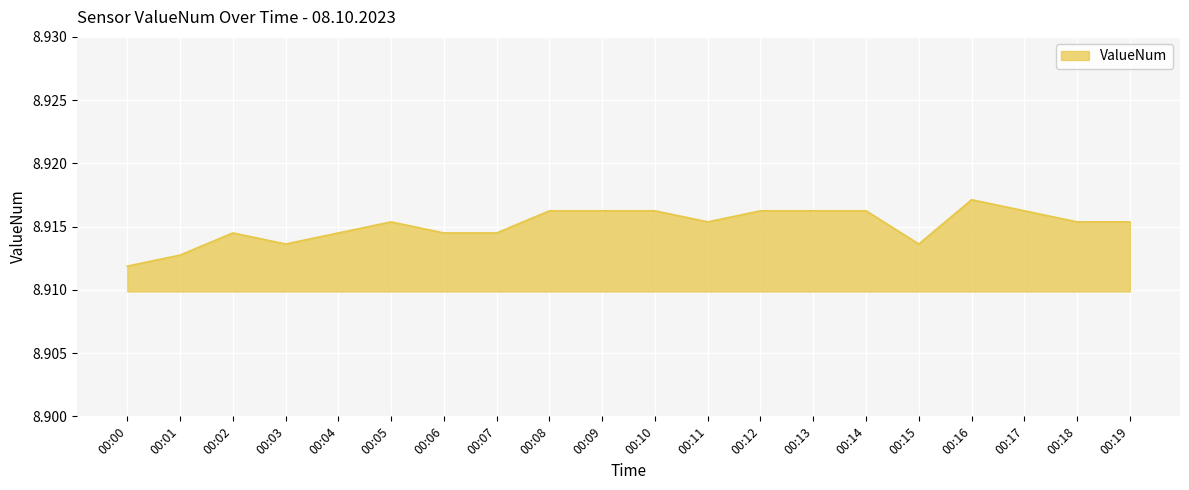

What is the ratio of the value at 00:09 to the value at 00:12?

1.0